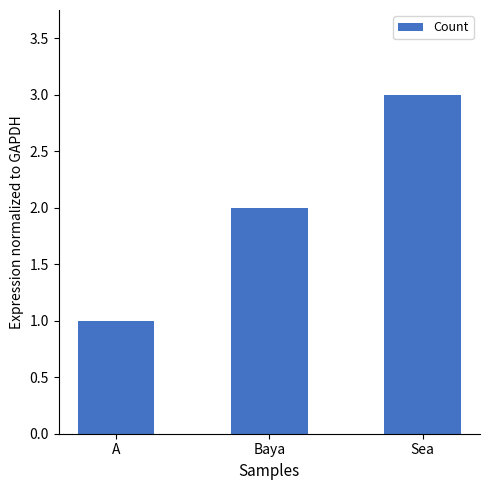

The value at Sea is 3. True or false?

True